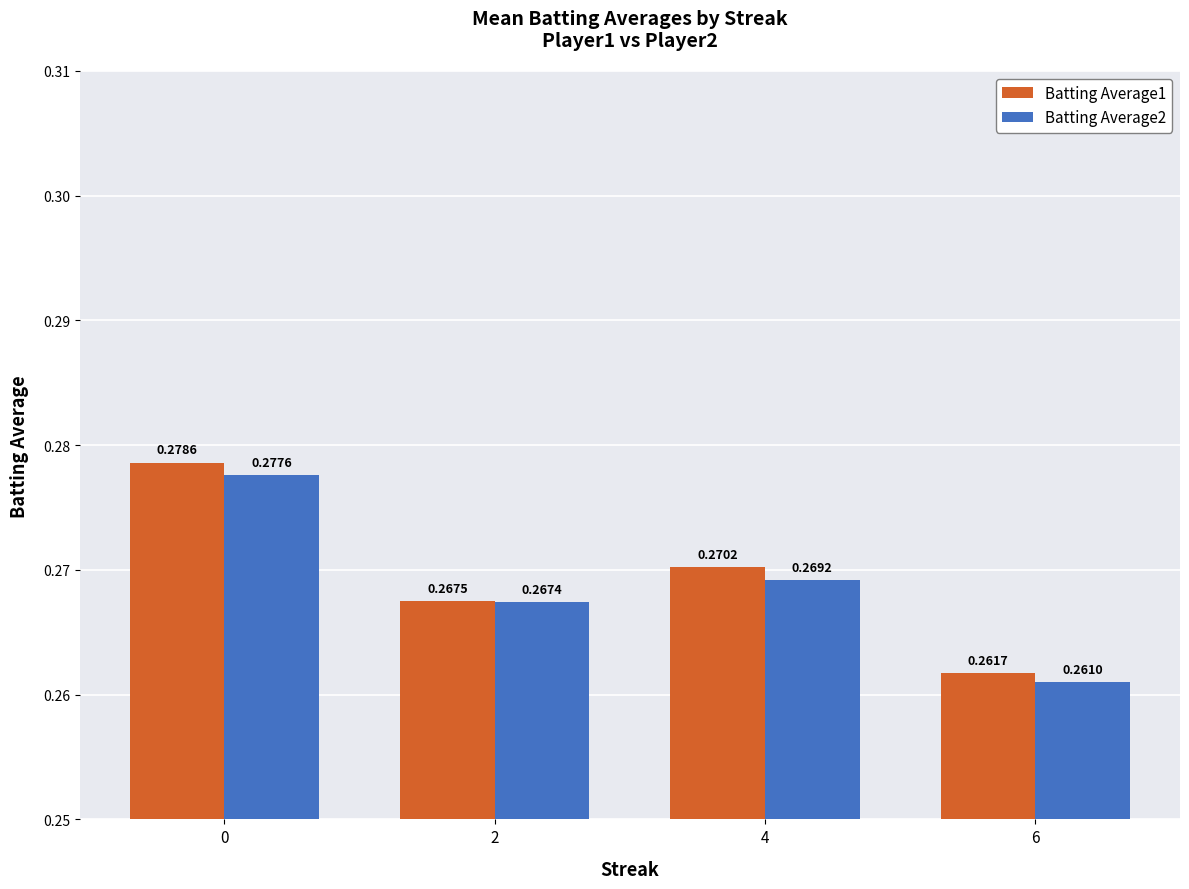

Where is Batting Average1 nearest to the value 0?

6